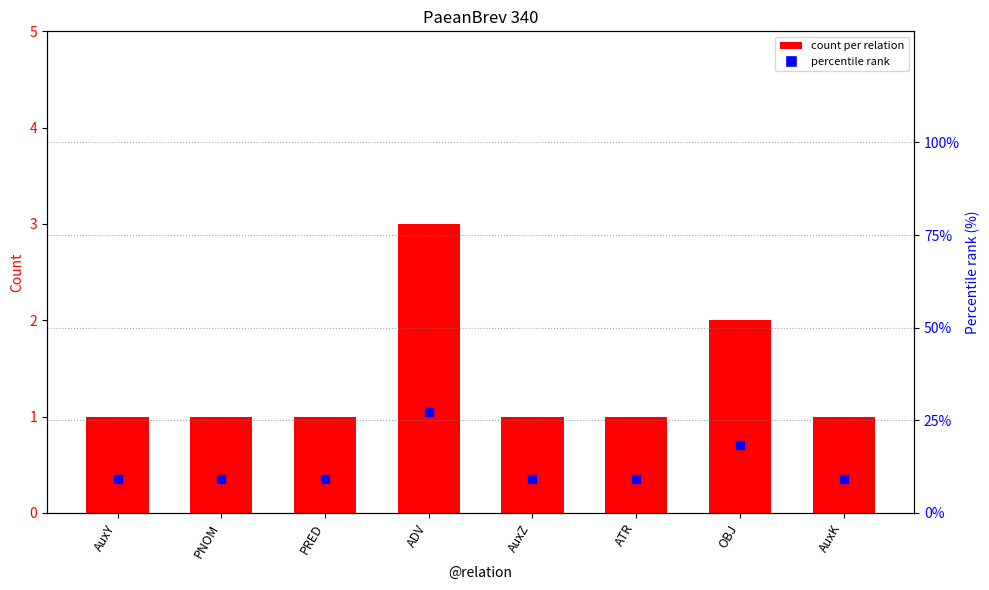

At which category is the sum across all series the highest?

ADV